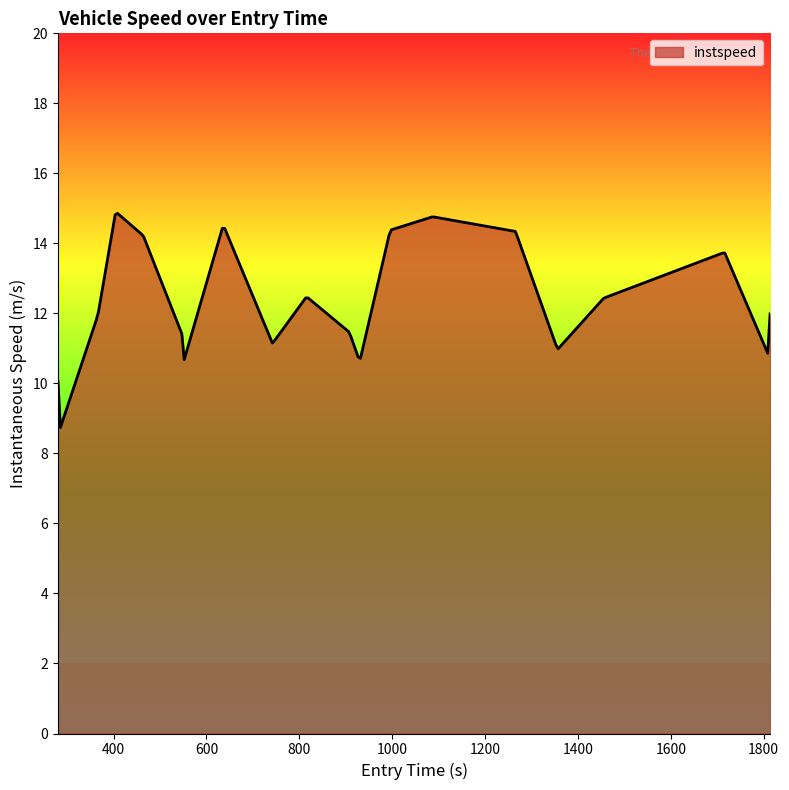

What is the difference between the maximum and minimum values?

6.1